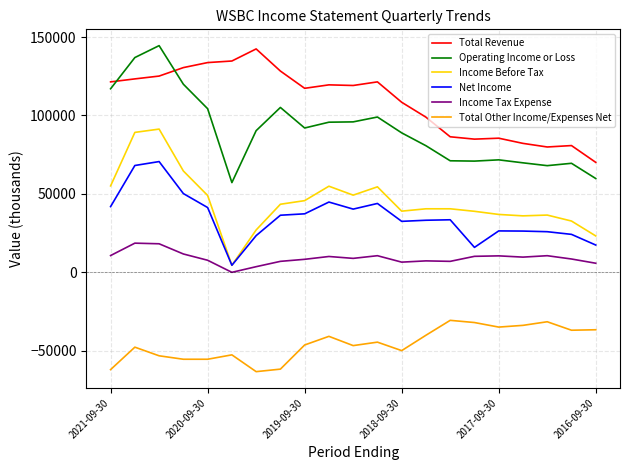

What is the minimum value for Total Other Income/Expenses Net?

-63300